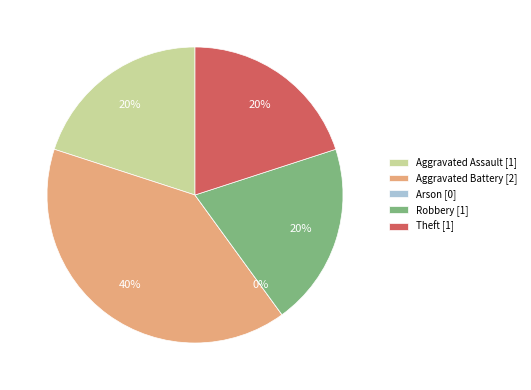

Is Arson the majority of the pie?

No